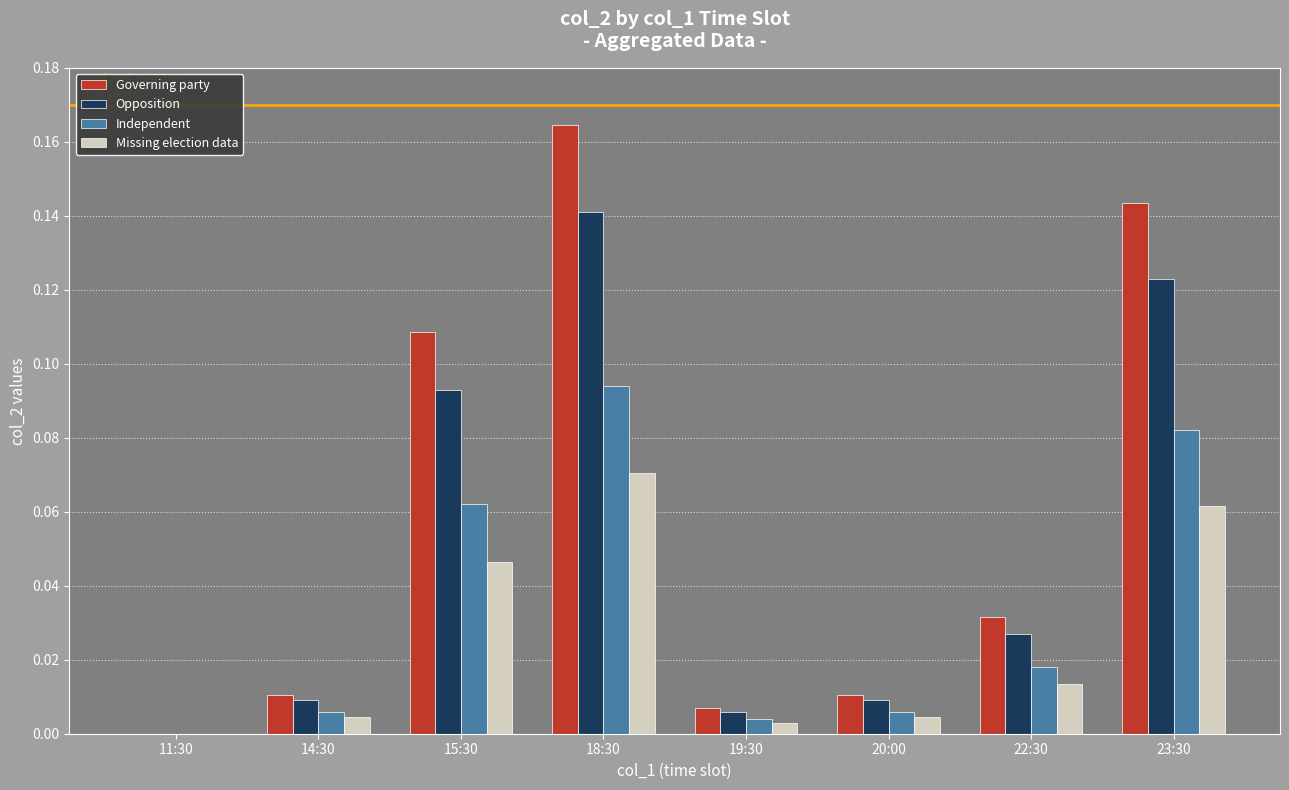

At which category is the sum across all series the highest?

18:30